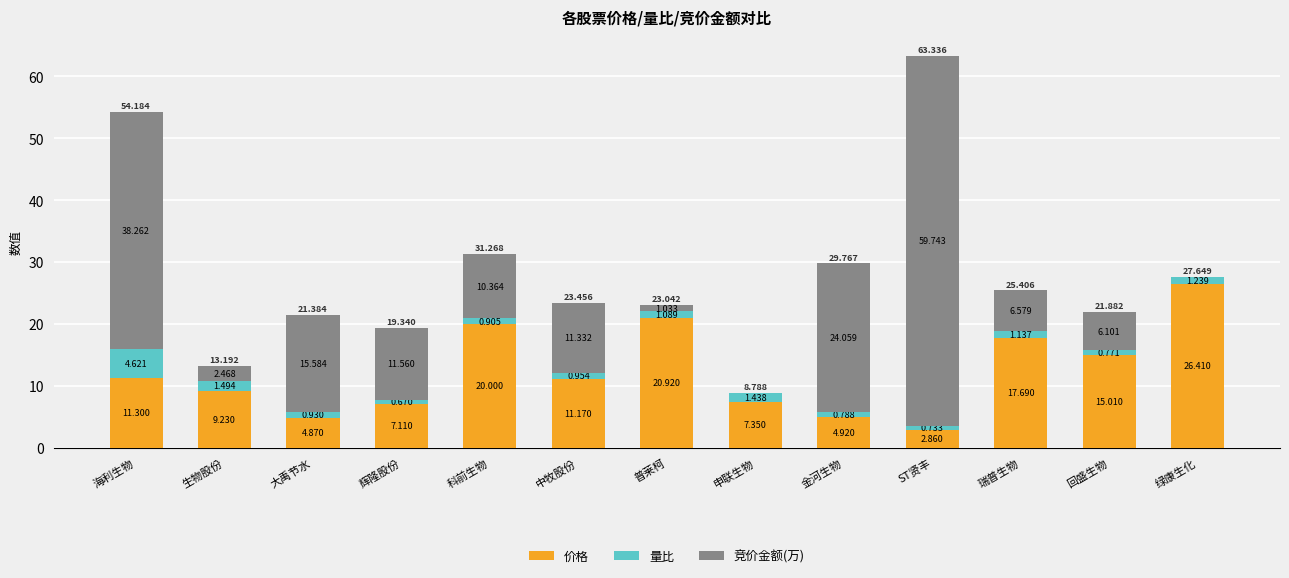

Where is 价格 nearest to the value 14?

回盛生物